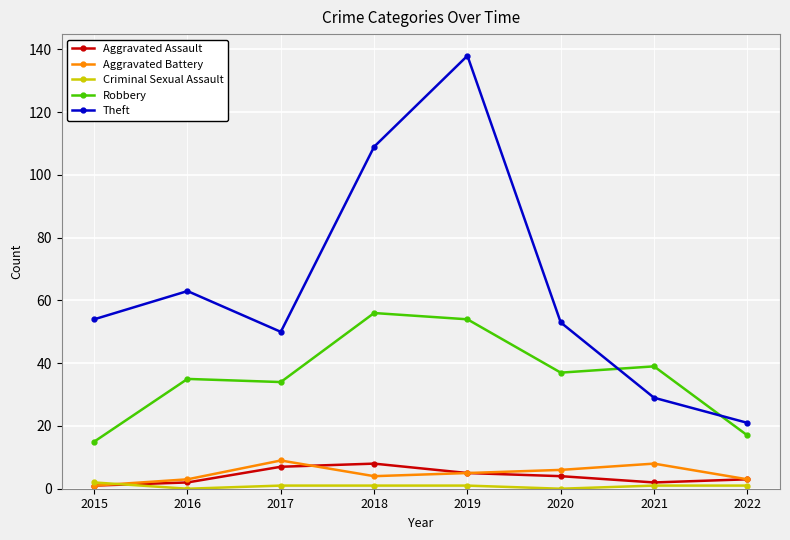

What is the average value of the Aggravated Assault series?

4